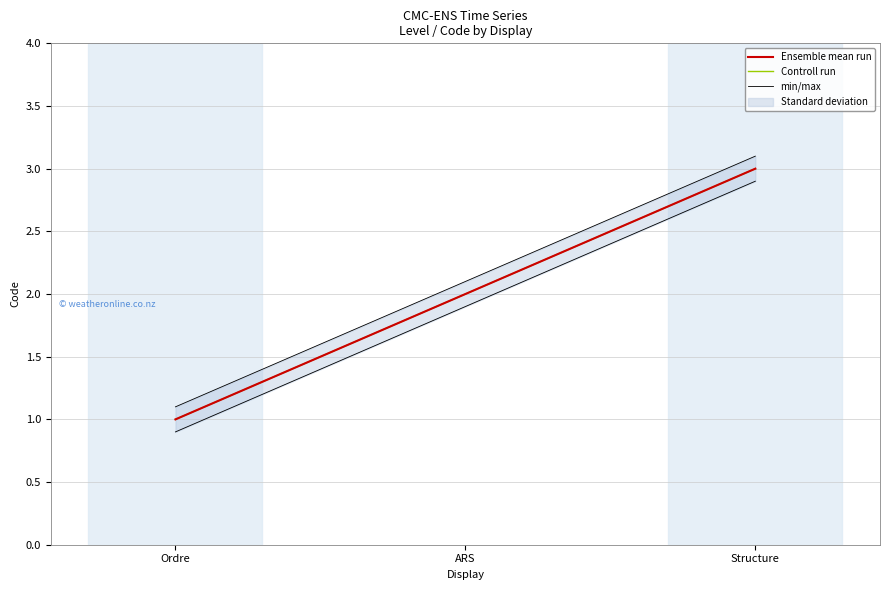

List the labels in order of Ensemble mean run value, smallest first.

Ordre, ARS, Structure